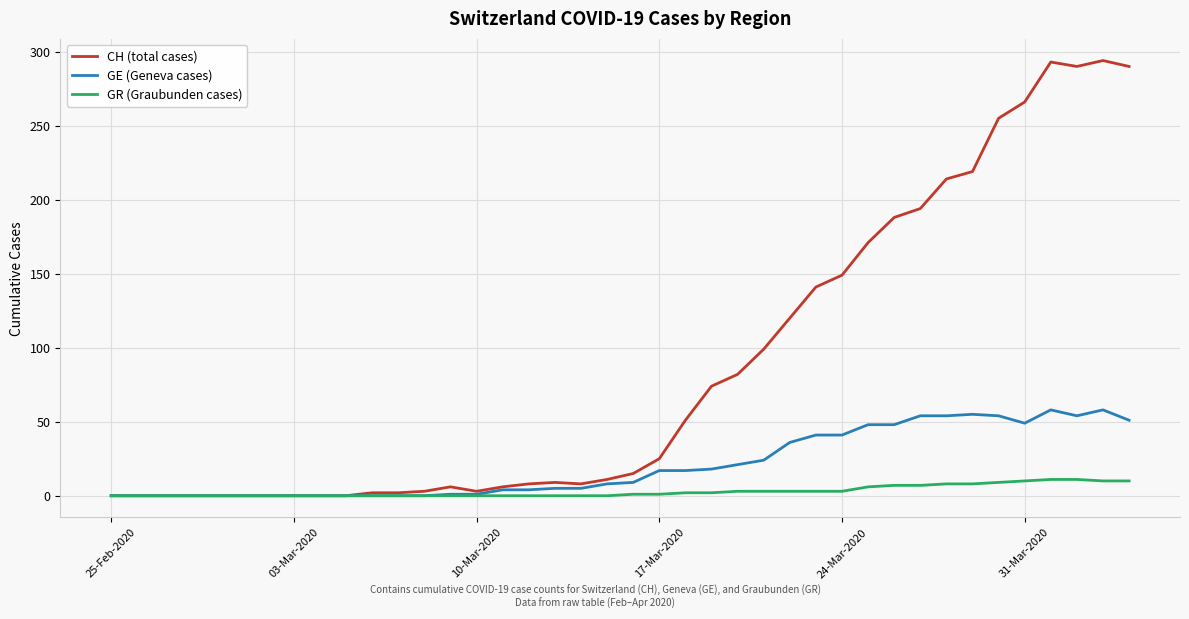

True or false: GE (Geneva cases) has more than 1 points higher than both neighbors.

True